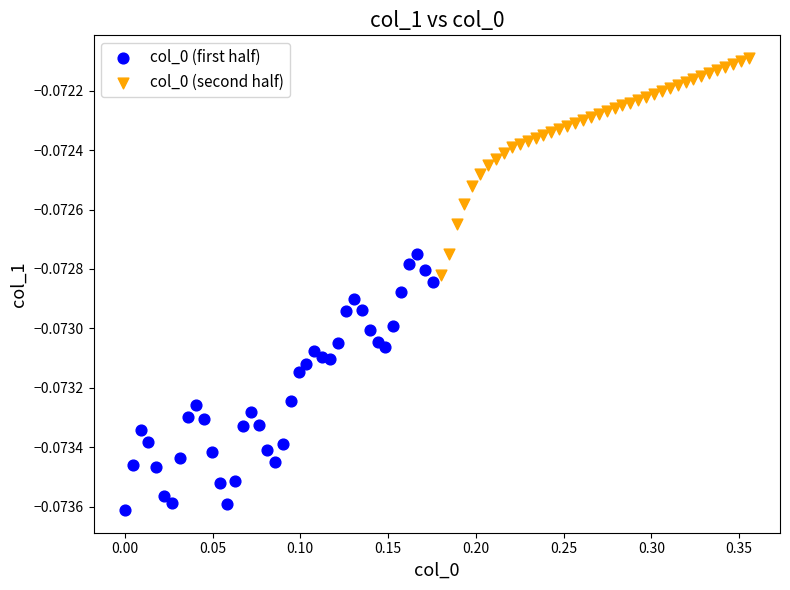

Which series reaches the maximum Y coordinate?

col_0 (second half)